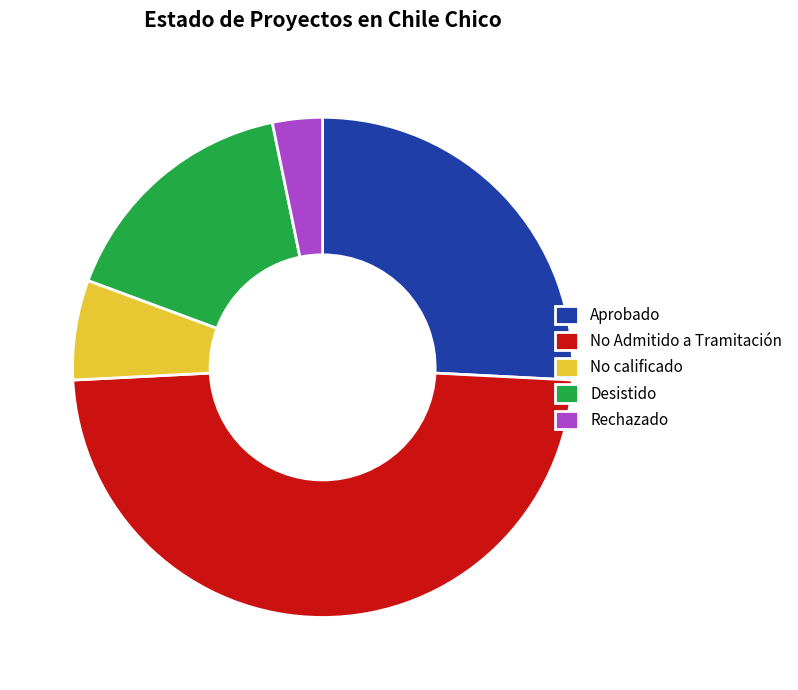

How many segments does this pie chart have?

5